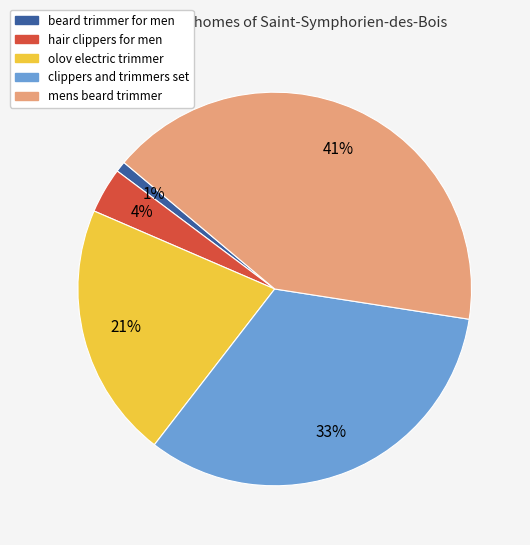

Which has a higher value, clippers and trimmers set or mens beard trimmer?

mens beard trimmer